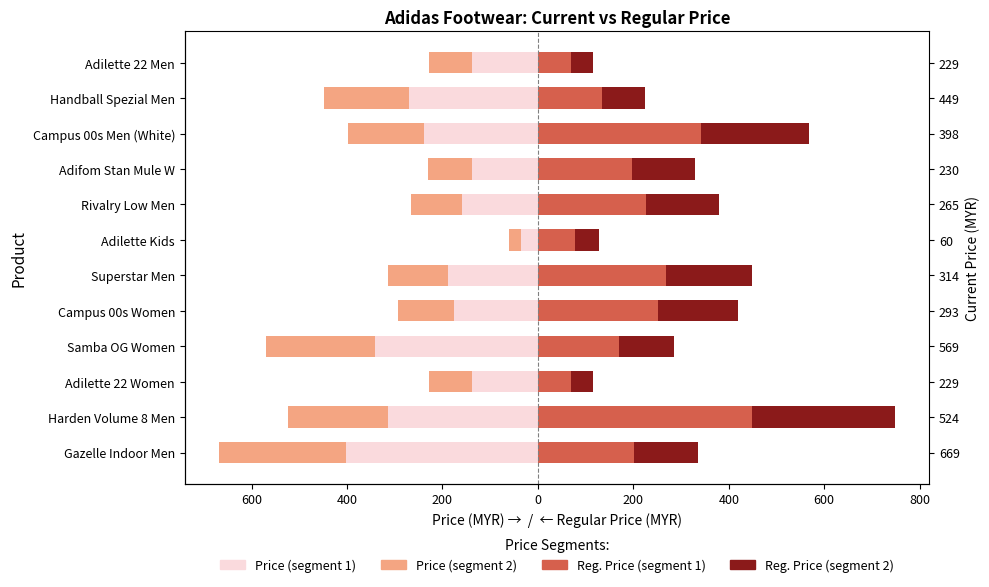

How many bars are there in total?

48